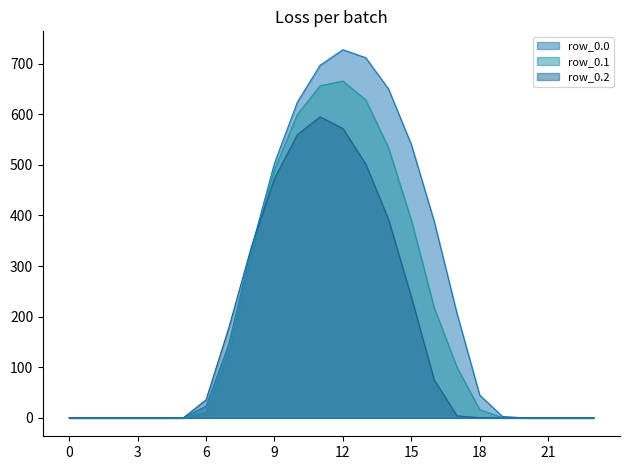

Rank the series by their average value, from highest to lowest.

row_0.0_line, row_0.1_line, row_0.2_line